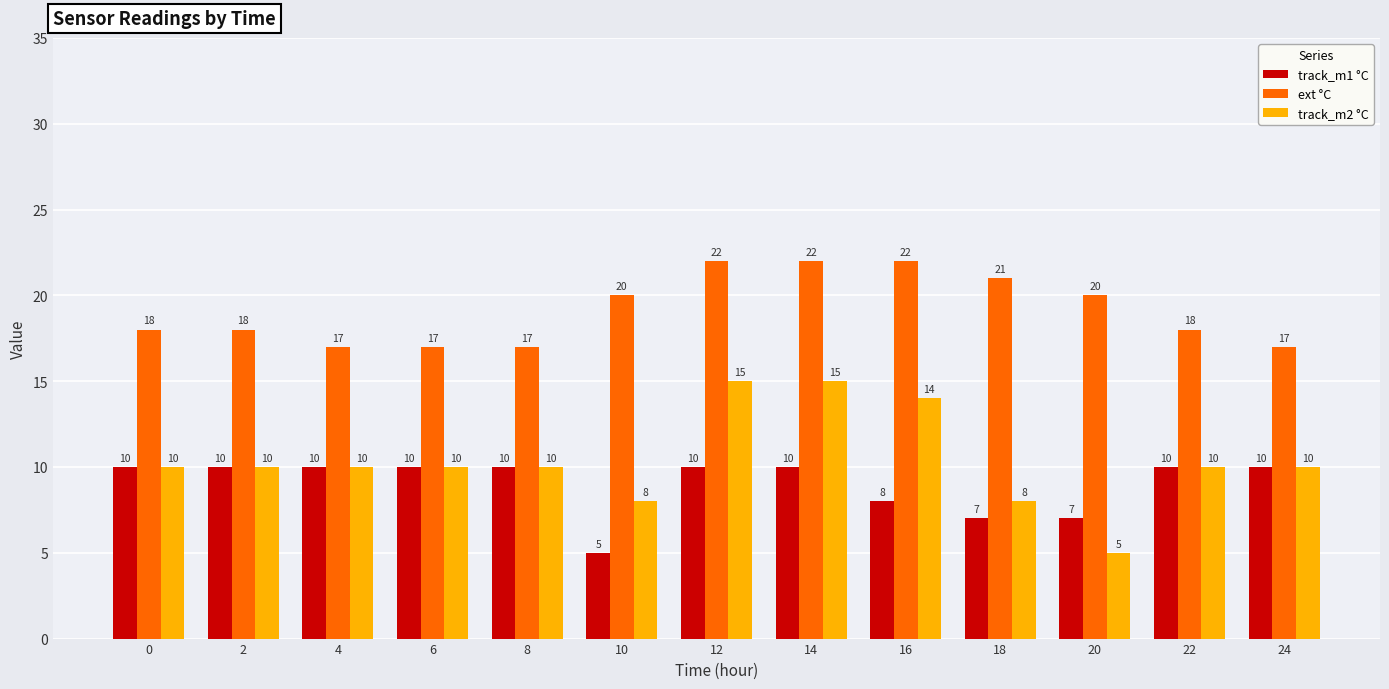

What is the difference between the ext °C values at 16 and 20?

2